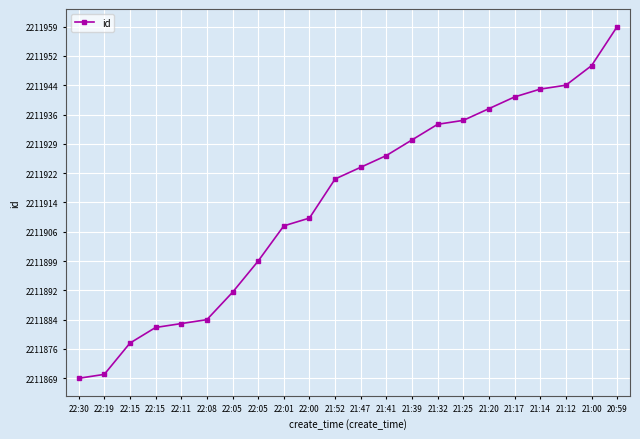

How many lines are shown in the chart?

1